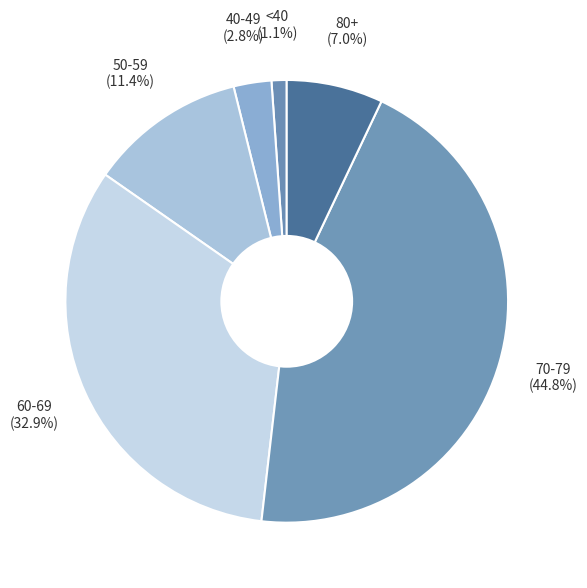

How many segments does this pie chart have?

6